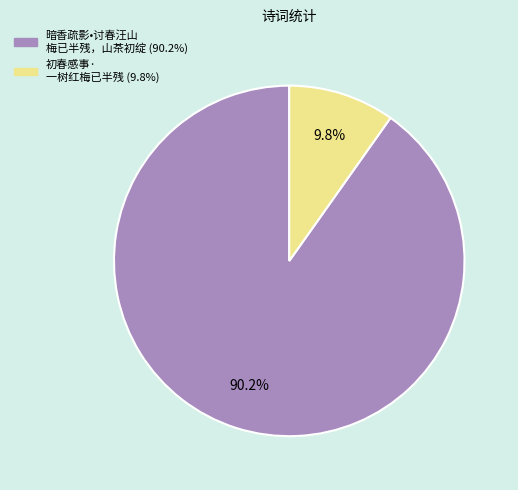

Is there any slice that represents more than half of the pie?

Yes